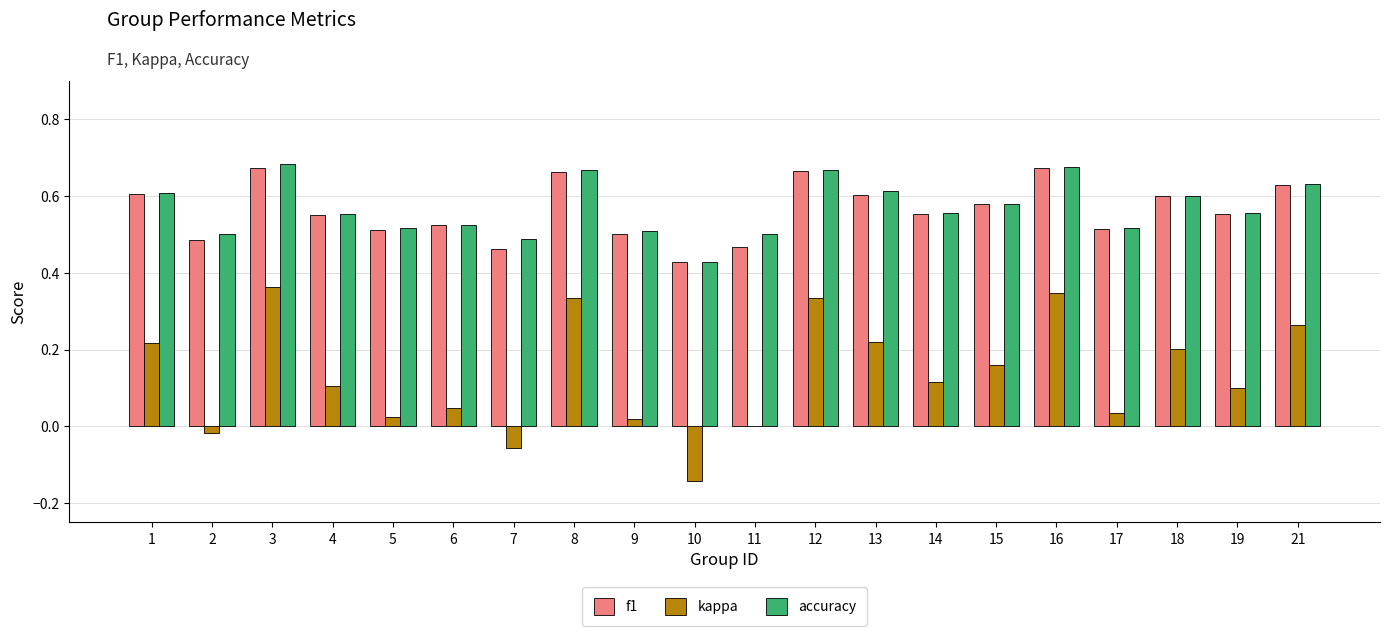

What is the sum of the f1 values at 1 and 4?

1.2